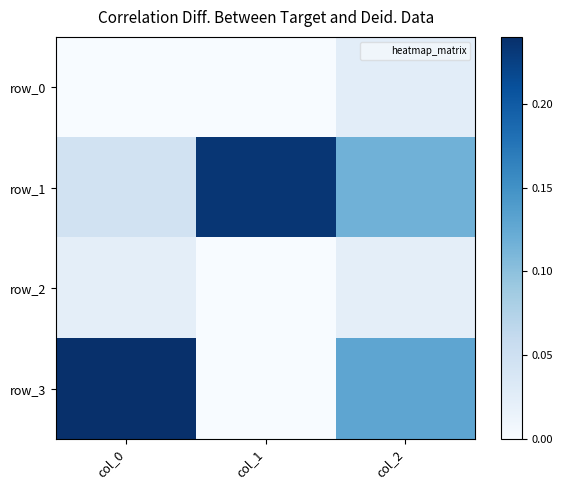

What is the average value of the row_1 series?

0.1